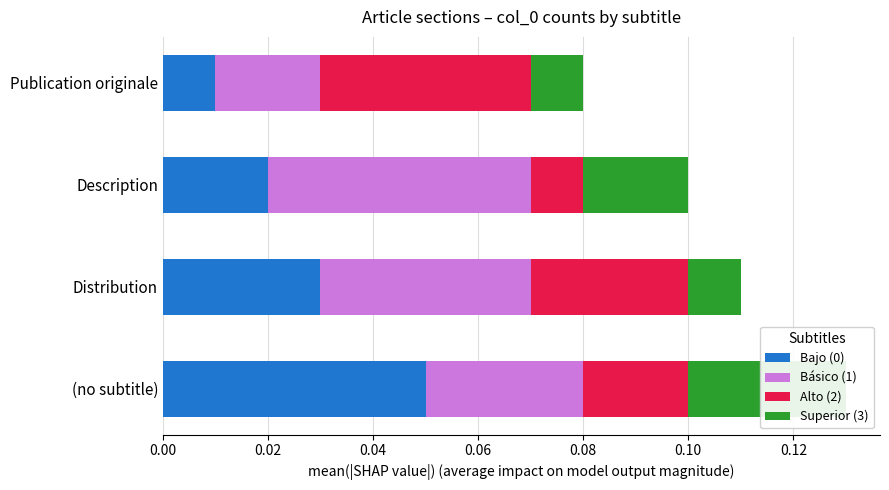

Which series has the largest total across all categories?

Básico (1)